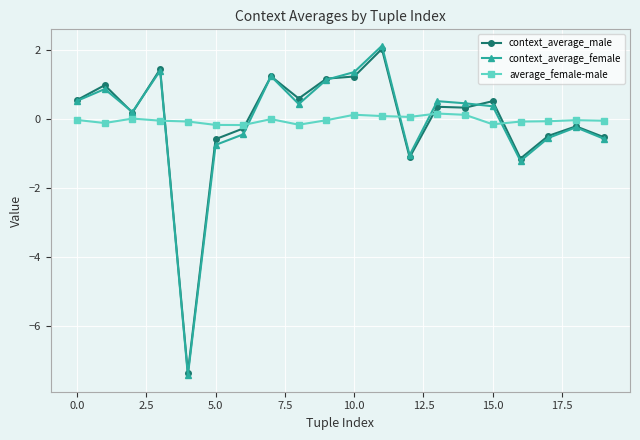

Which series has the widest spread of values?

context_average_female